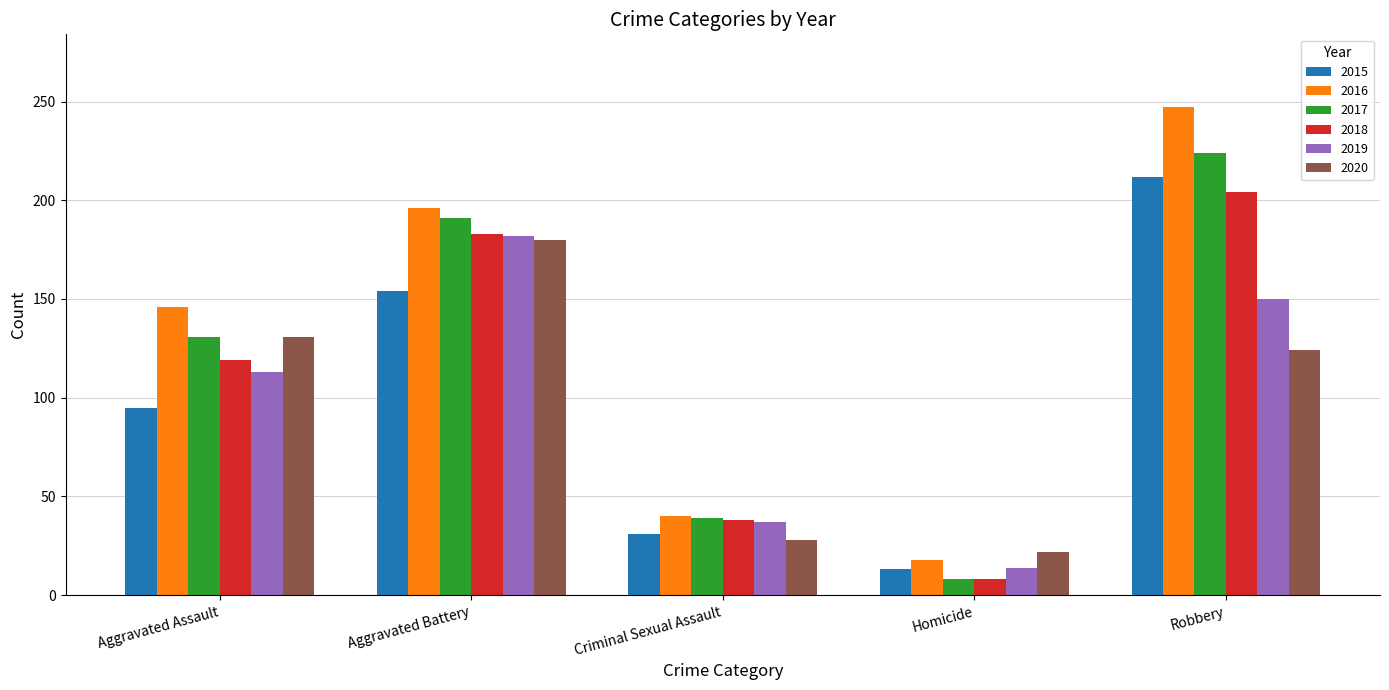

What is the sum of all 2018 values?

552